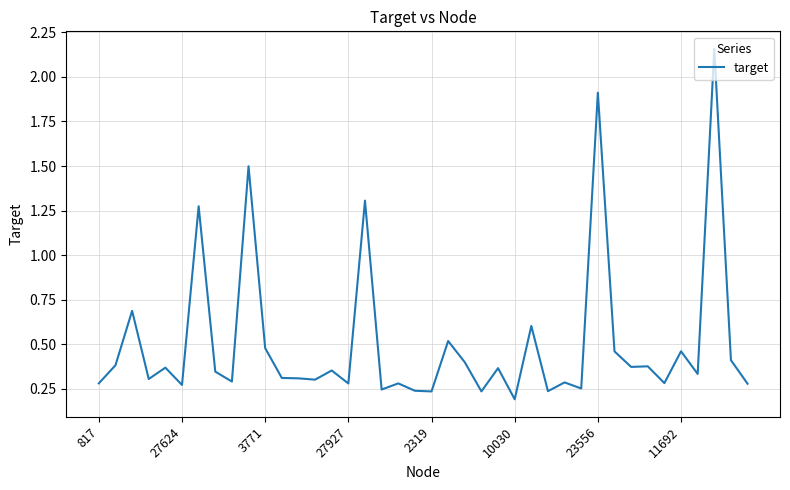

What is the greatest value displayed?

2.2